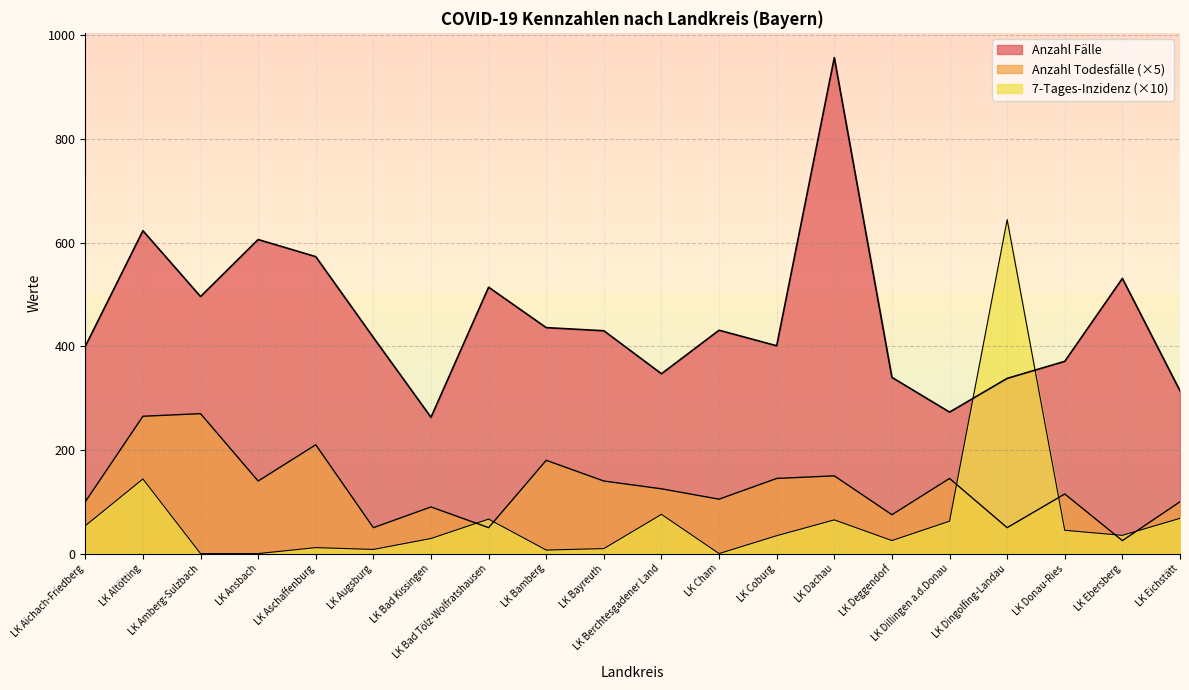

What is the average value of the Anzahl Todesfälle series?

126.5